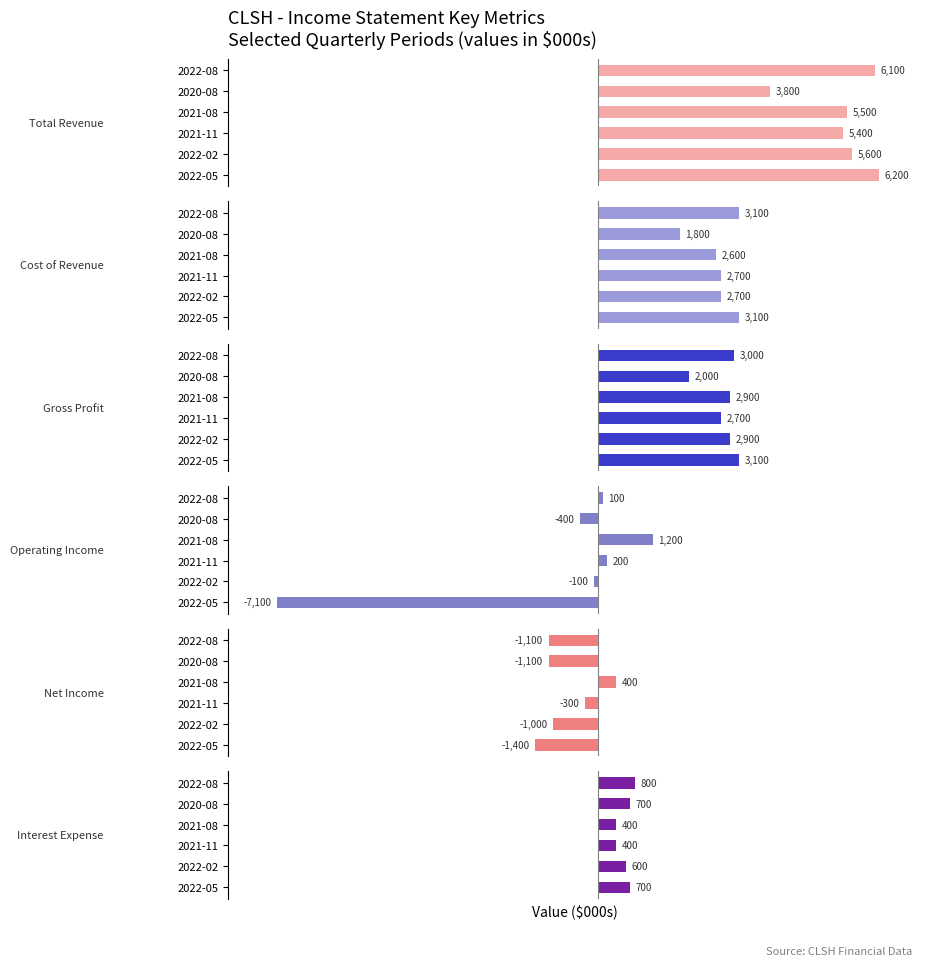

What is the spread (max minus min) of values at 2021-08?

5100